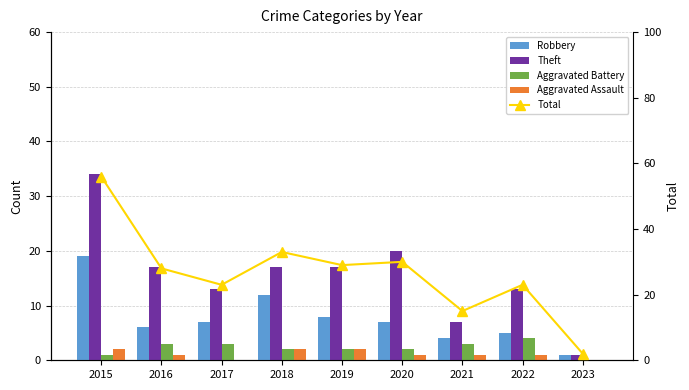

Reading left to right, transcribe all the data shown in this chart.

Robbery: 19	6	7	12	8	7	4	5	1
Theft: 34	17	13	17	17	20	7	13	1
Aggravated Battery: 1	3	3	2	2	2	3	4	0
Aggravated Assault: 2	1	0	2	2	1	1	1	0
Total: 56	28	23	33	29	30	15	23	2